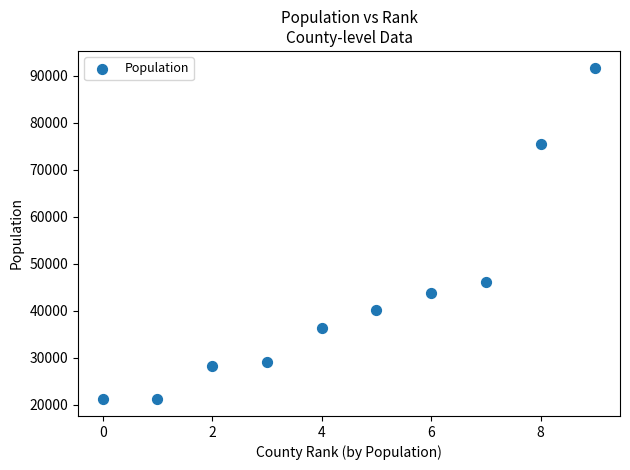

What Y value in the scatter plot is closest to 56428?

46133